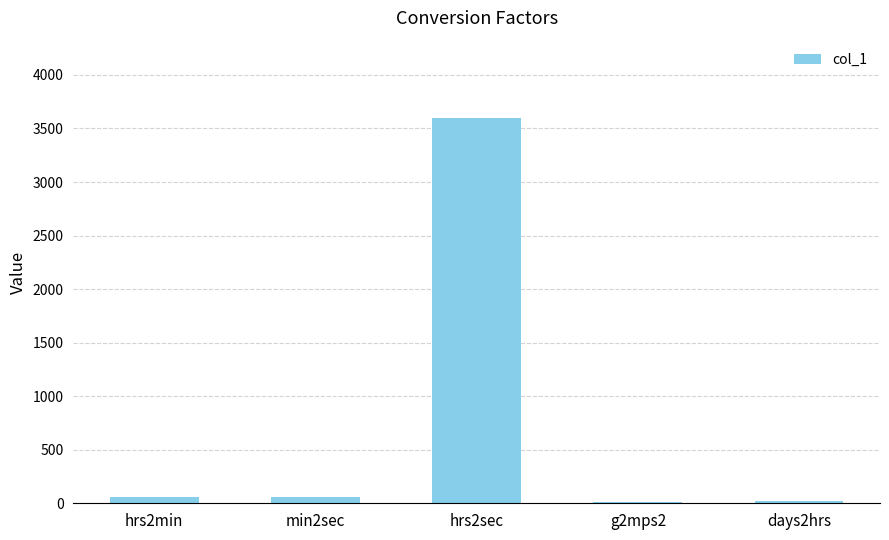

How many distinct data groups are displayed?

1